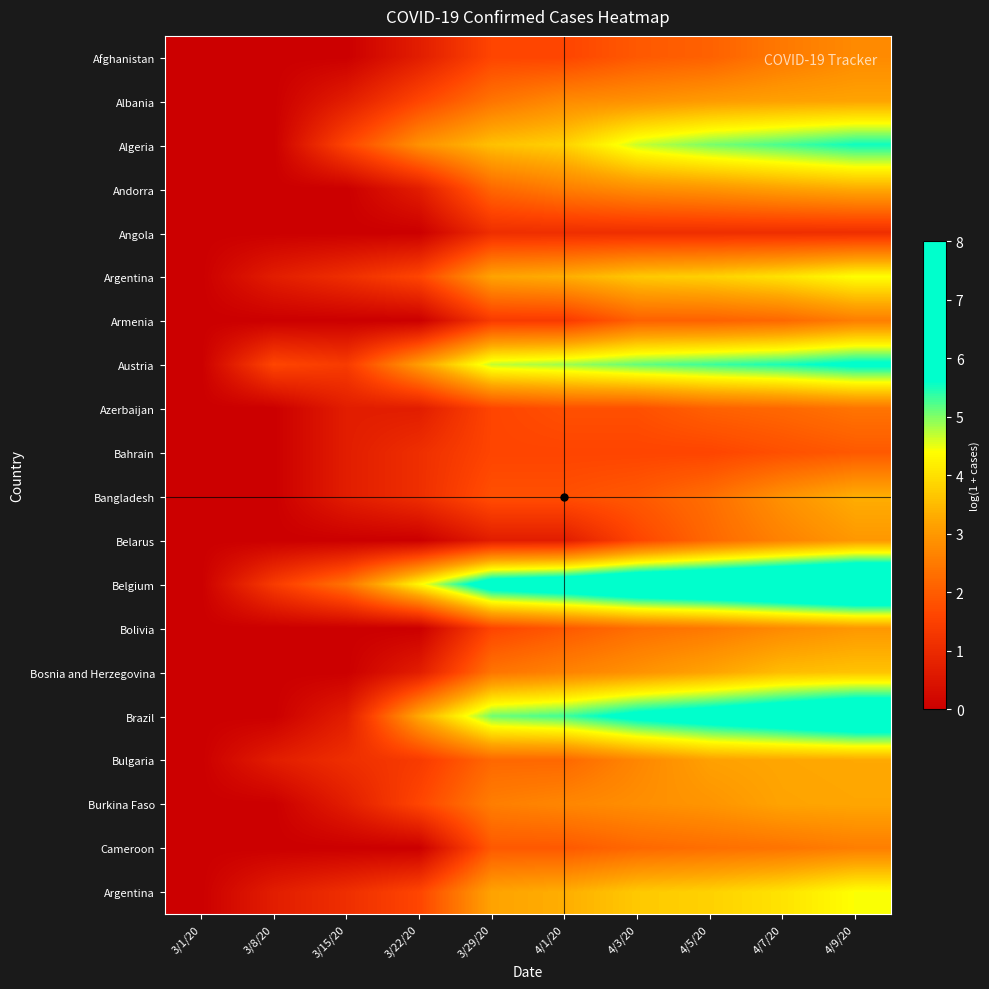

At which category is the sum across all series the highest?

4/9/20